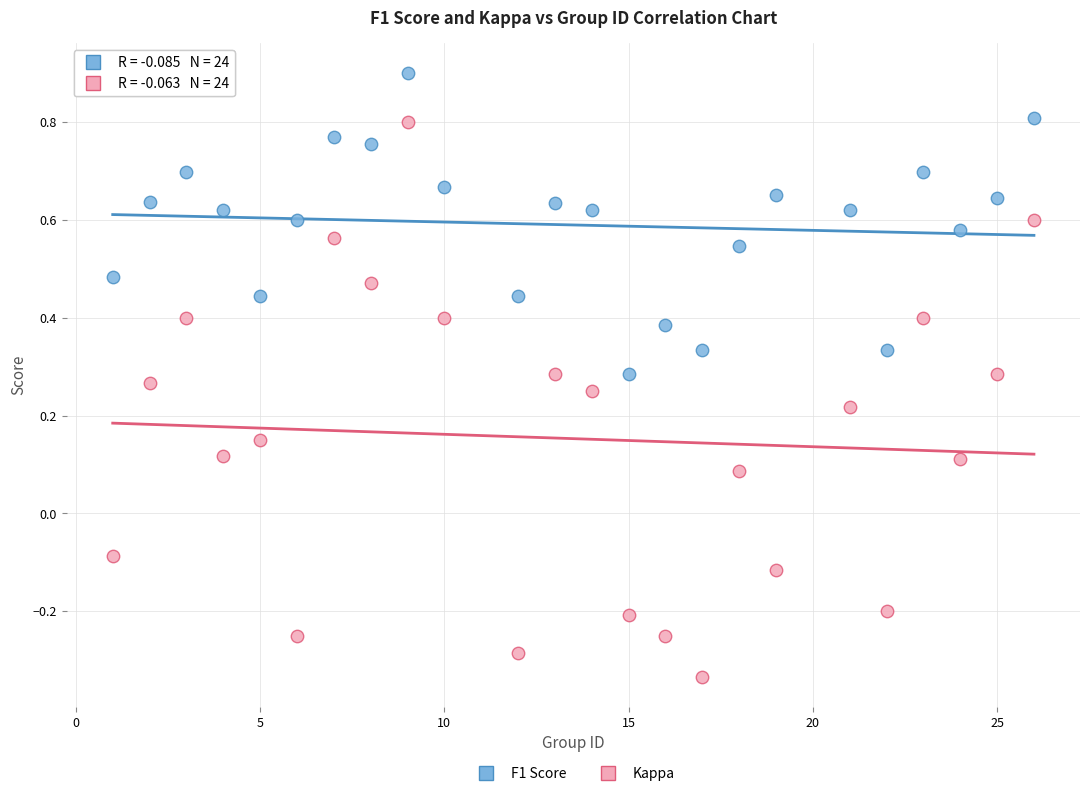

Across all data points, what is the range of X values (max minus min)?

25.0